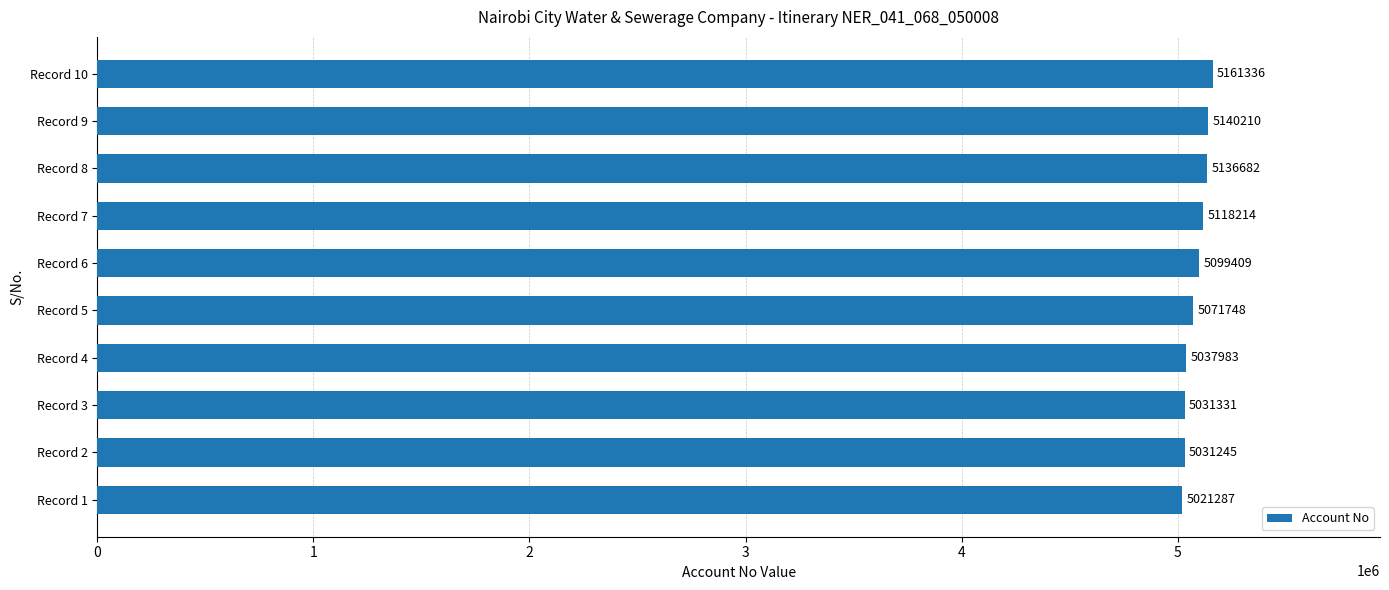

Rank the categories by value from highest to lowest.

Record 10, Record 9, Record 8, Record 7, Record 6, Record 5, Record 4, Record 3, Record 2, Record 1